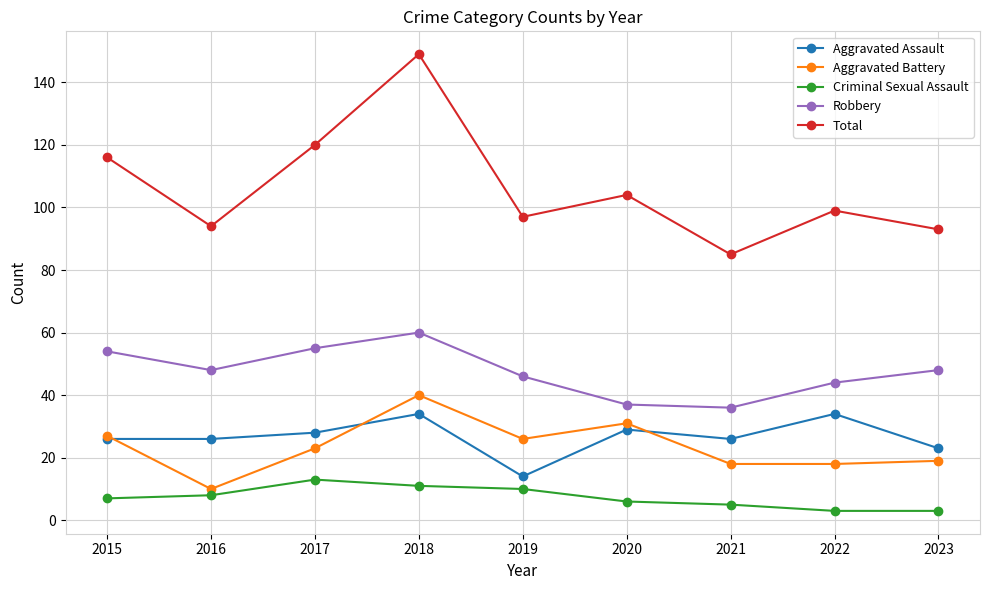

At which label does Aggravated Battery reach its minimum?

2016